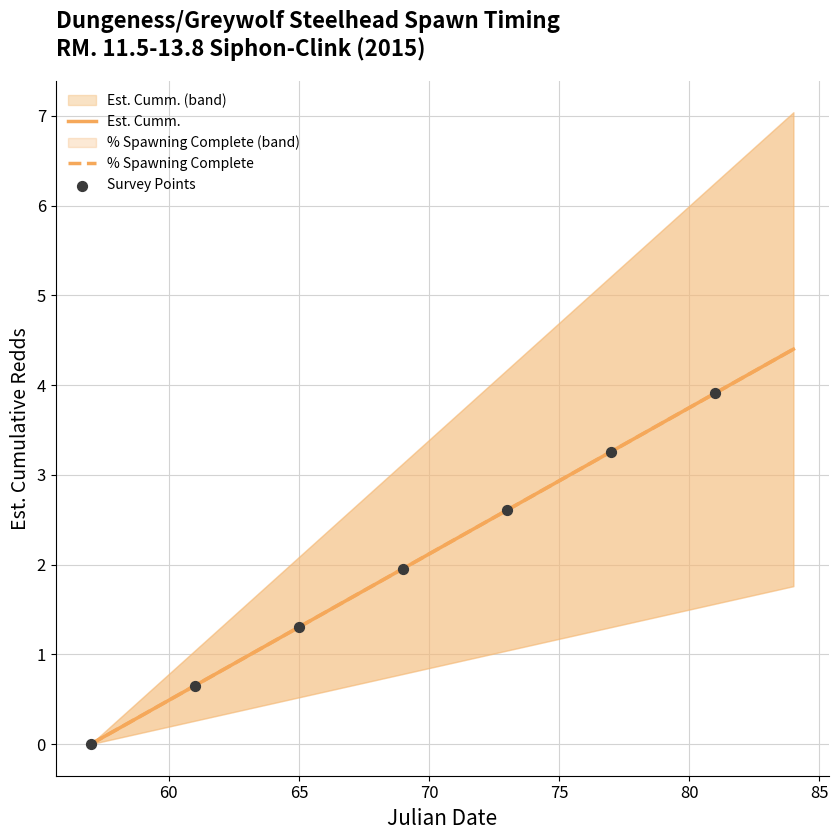

What are all the series names shown in the legend?

Est. Cumm., % Spawning Complete